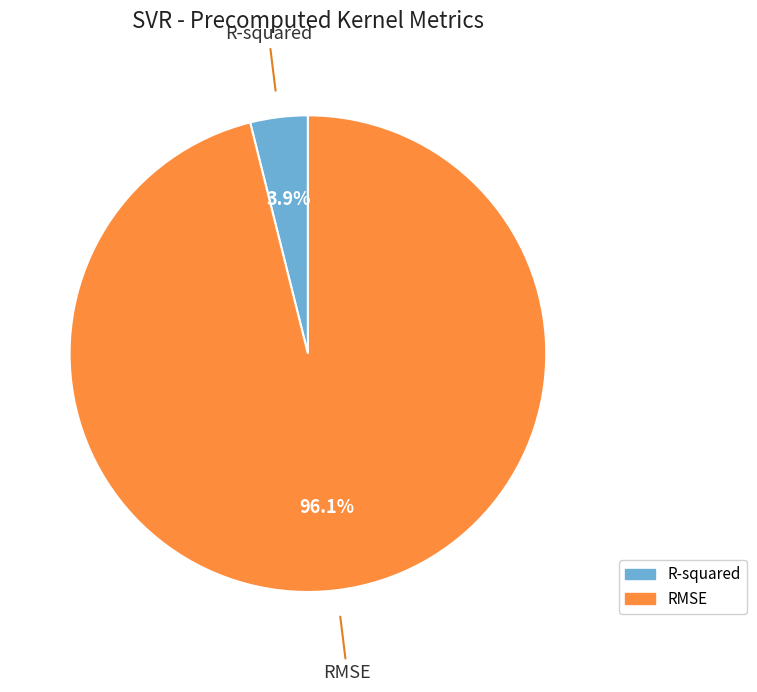

To the nearest percent, what percentage of the pie is RMSE?

96%